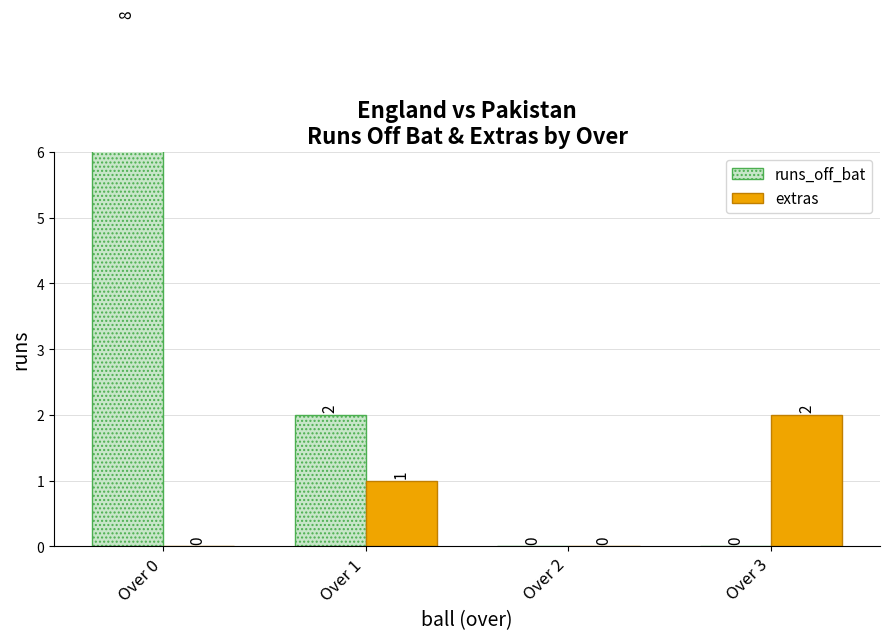

Reading left to right, transcribe all the data shown in this chart.

runs_off_bat: 8	2	0	0
extras: 0	1	0	2